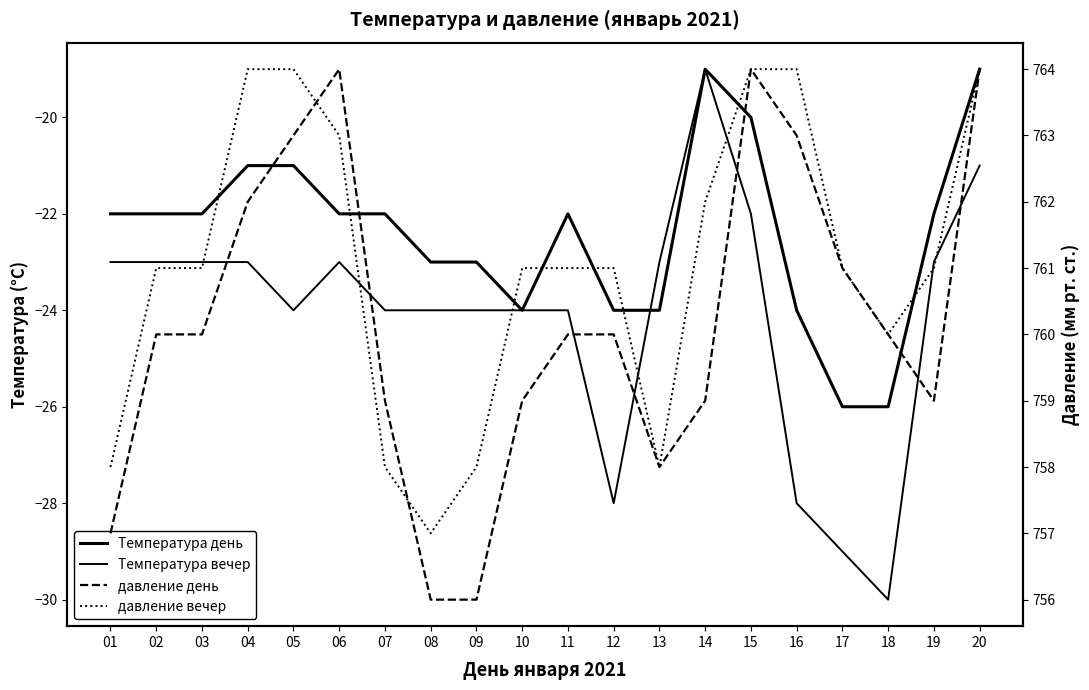

Between 06 and 12, which series saw the biggest shift?

Температура вечер